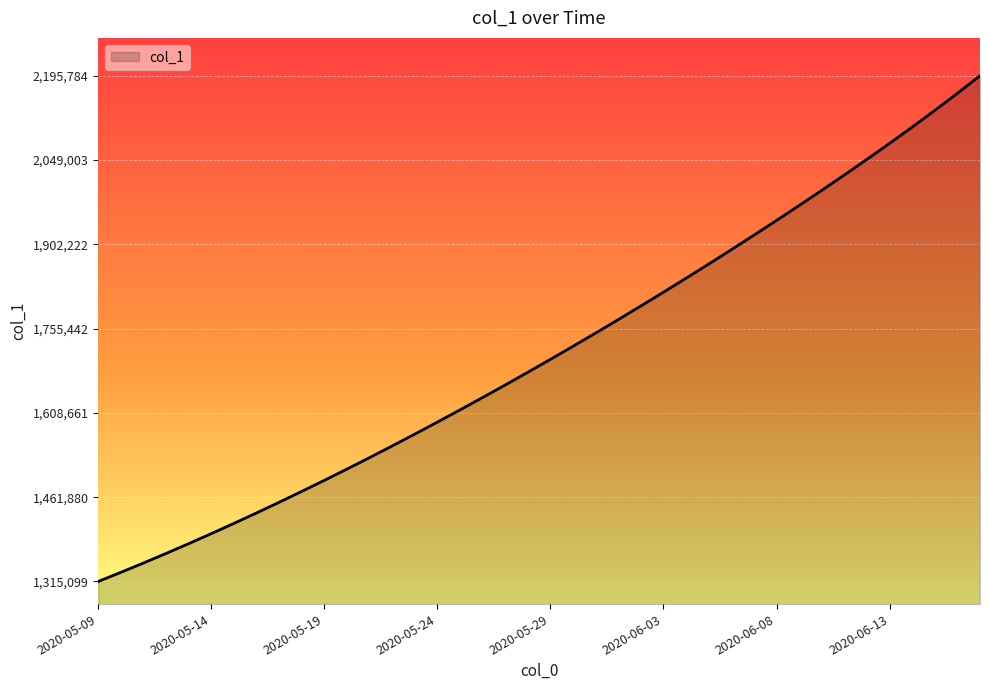

How many values are below 1701853?

20